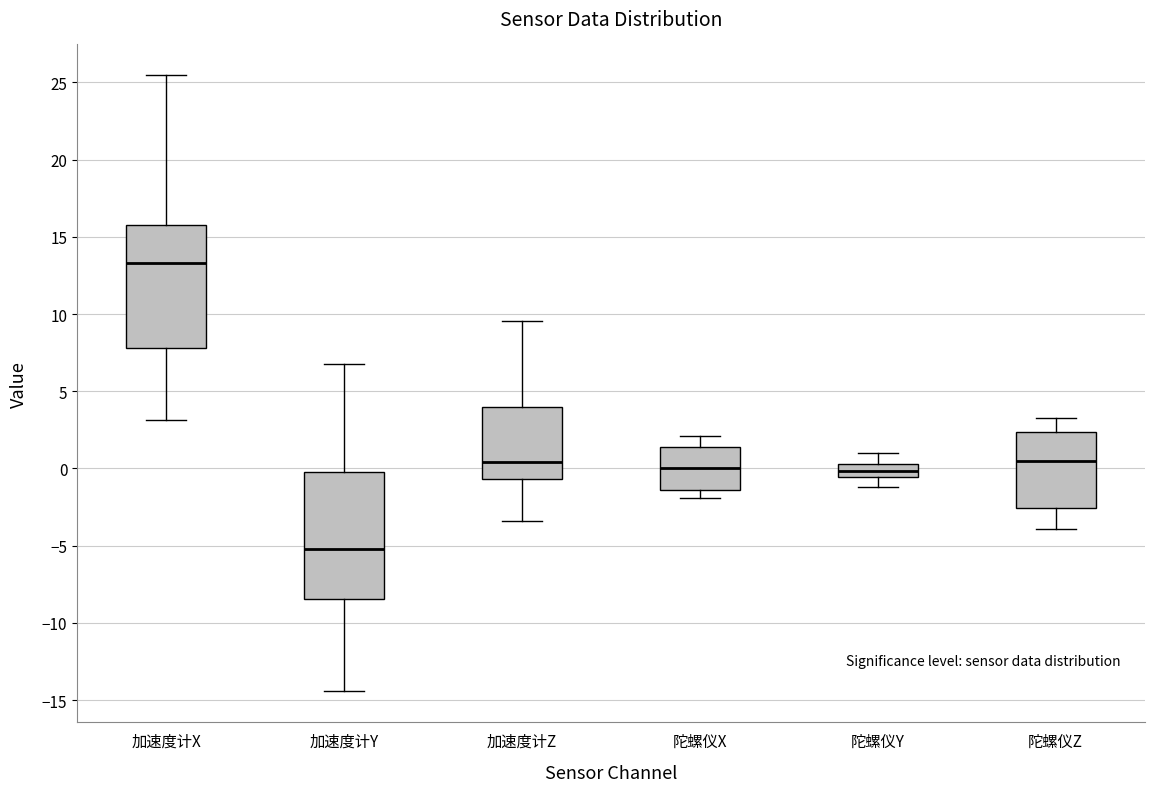

Reading left to right, read every box against the y-axis: the position of its median line, the range the box covers, and the ends of its whiskers. The values are not printed on the chart, so give them approximately, as read against the axis.

加速度计X: median 13.5, box 8.0 to 15.5, whiskers 3.0 to 25.5
加速度计Y: median -5.0, box -8.5 to -0.5, whiskers -14.5 to 6.5
加速度计Z: median 0.5, box -0.5 to 4.0, whiskers -3.5 to 9.5
陀螺仪X: median 0.0, box -1.5 to 1.5, whiskers -2.0 to 2.0
陀螺仪Y: median 0.0, box -0.5 to 0.5, whiskers -1.0 to 1.0
陀螺仪Z: median 0.5, box -2.5 to 2.5, whiskers -4.0 to 3.5